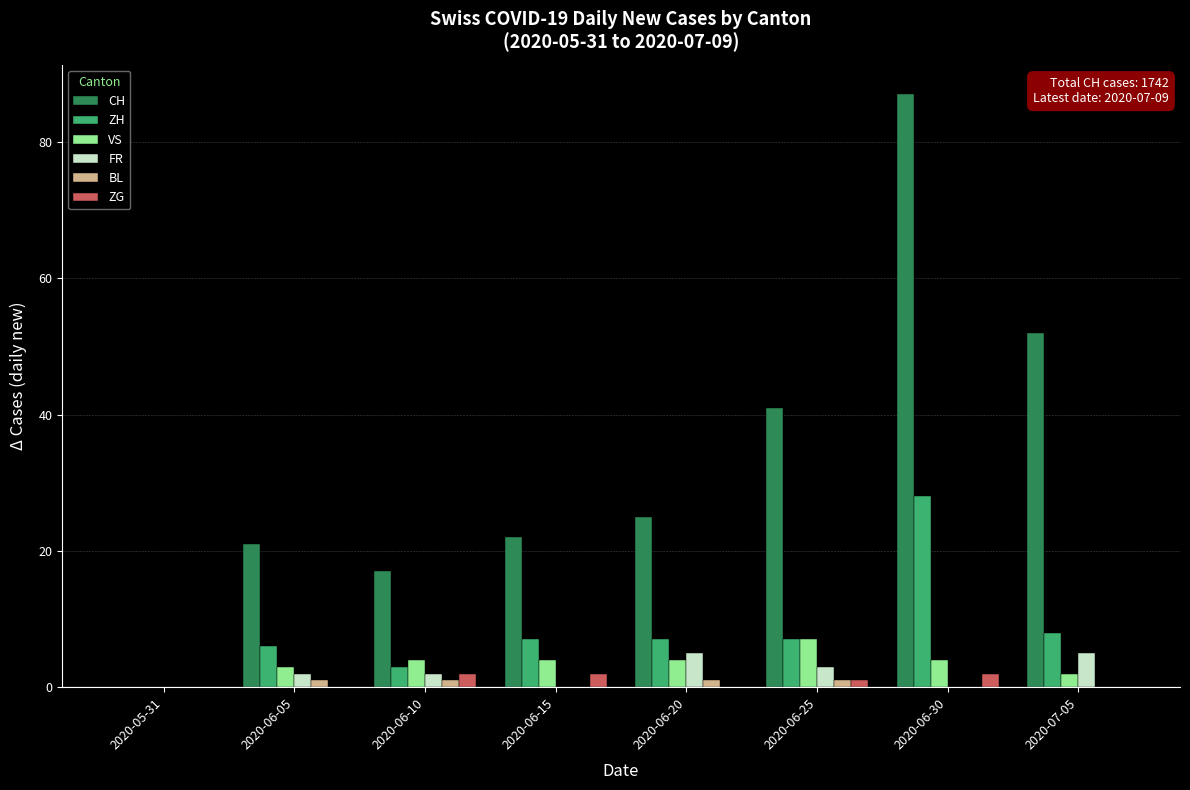

What is the sum of all BL values?

4